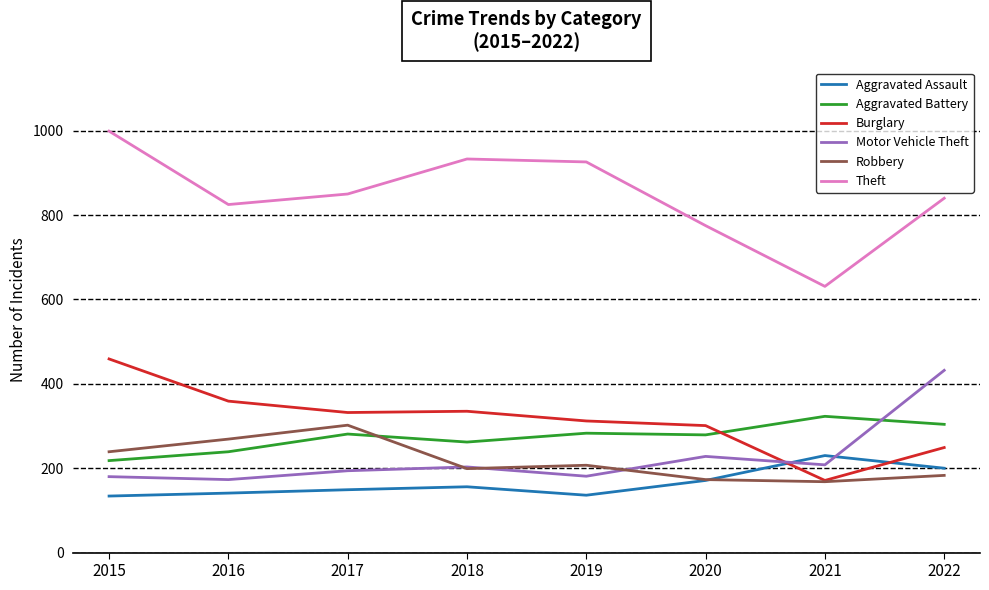

What is the difference between the second highest and minimum values in the Aggravated Battery series?

86